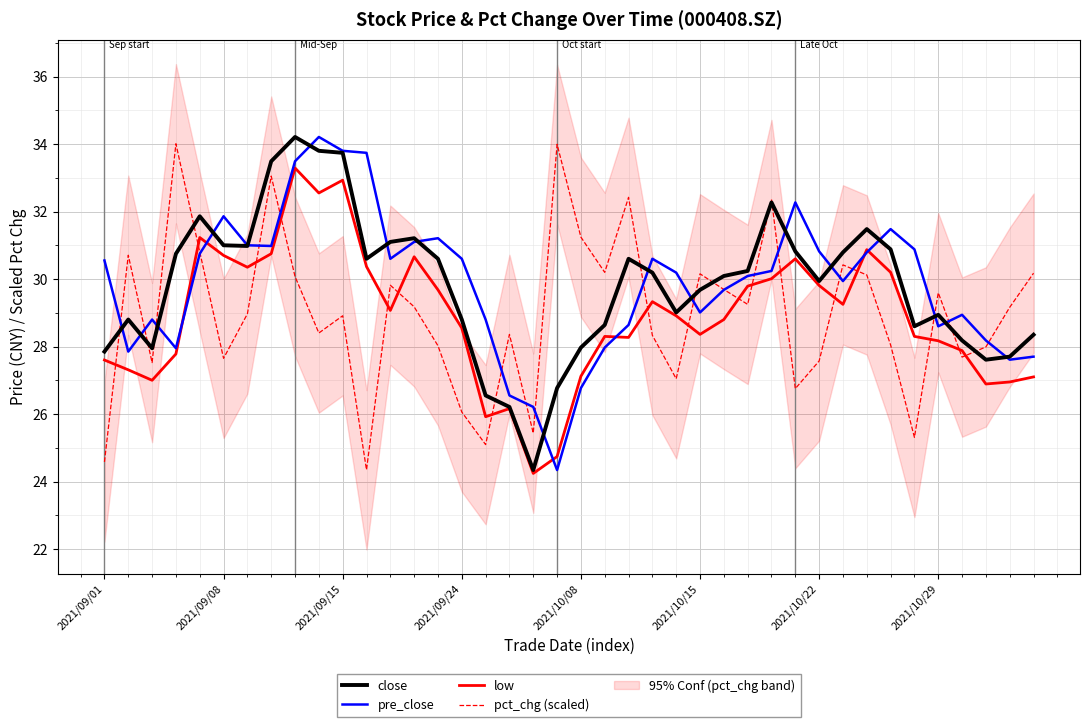

What is the difference between the maximum and minimum values in the low series?

9.1